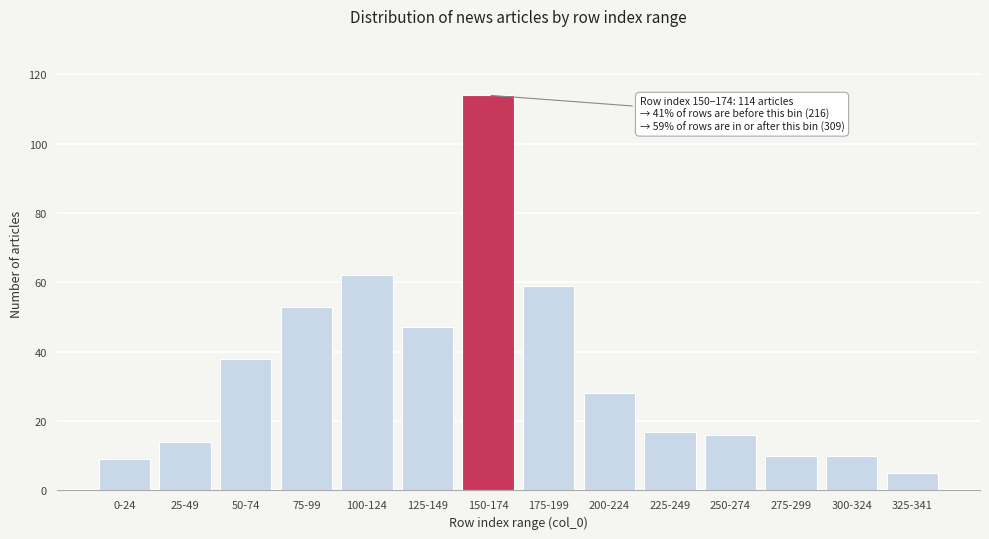

Reading left to right, transcribe all the data shown in this chart.

9	14	38	53	62	47	114	59	28	17	16	10	10	5